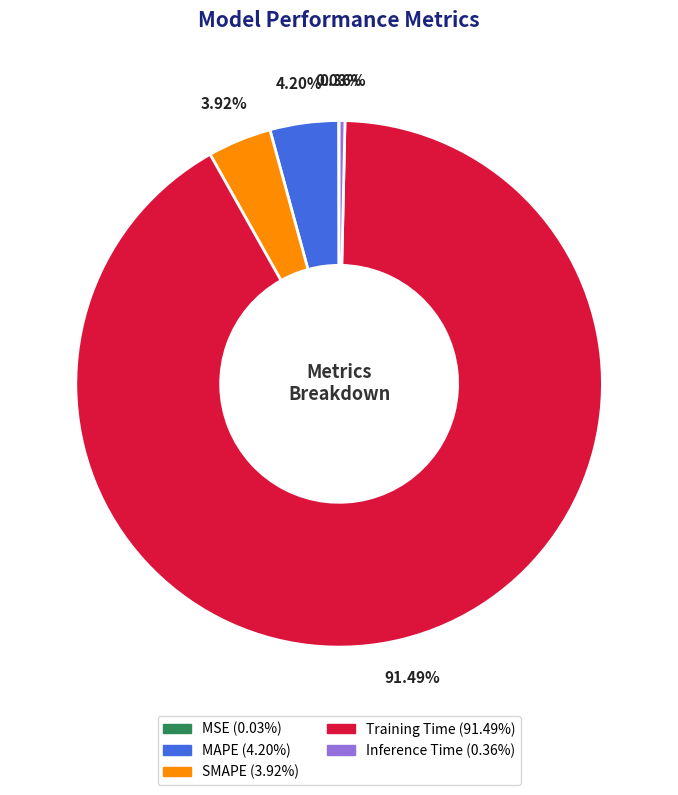

Which slice is the largest?

Training Time